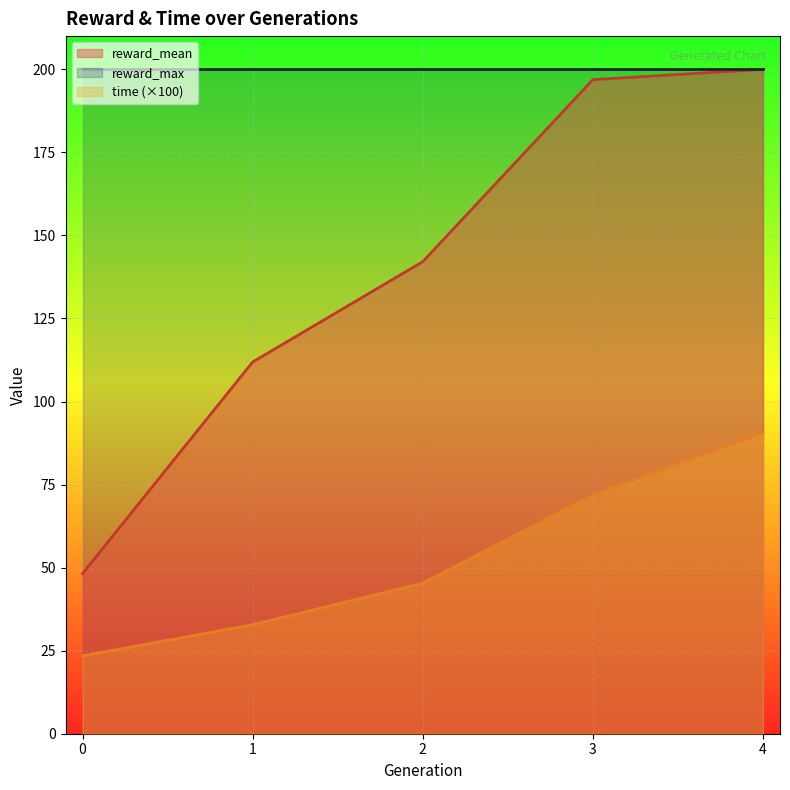

Rank the series at 0 from lowest to highest value.

time (×100), reward_mean, reward_max